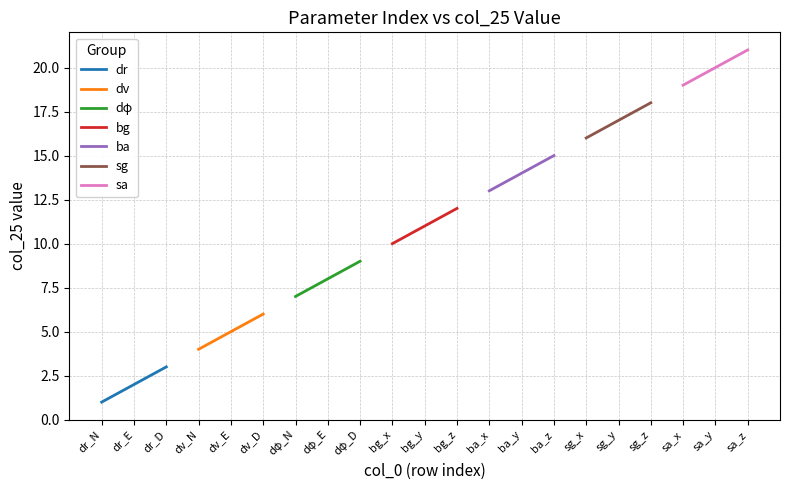

Reading left to right, transcribe all the data shown in this chart.

Row Index: dr_N=1	dr_E=2	dr_D=3	dv_N=4	dv_E=5	dv_D=6	dφ_N=7	dφ_E=8	dφ_D=9	bg_x=10	bg_y=11	bg_z=12	ba_x=13	ba_y=14	ba_z=15	sg_x=16	sg_y=17	sg_z=18	sa_x=19	sa_y=20	sa_z=21
col_25: dr_N=1	dr_E=2	dr_D=3	dv_N=4	dv_E=5	dv_D=6	dφ_N=7	dφ_E=8	dφ_D=9	bg_x=10	bg_y=11	bg_z=12	ba_x=13	ba_y=14	ba_z=15	sg_x=16	sg_y=17	sg_z=18	sa_x=19	sa_y=20	sa_z=21